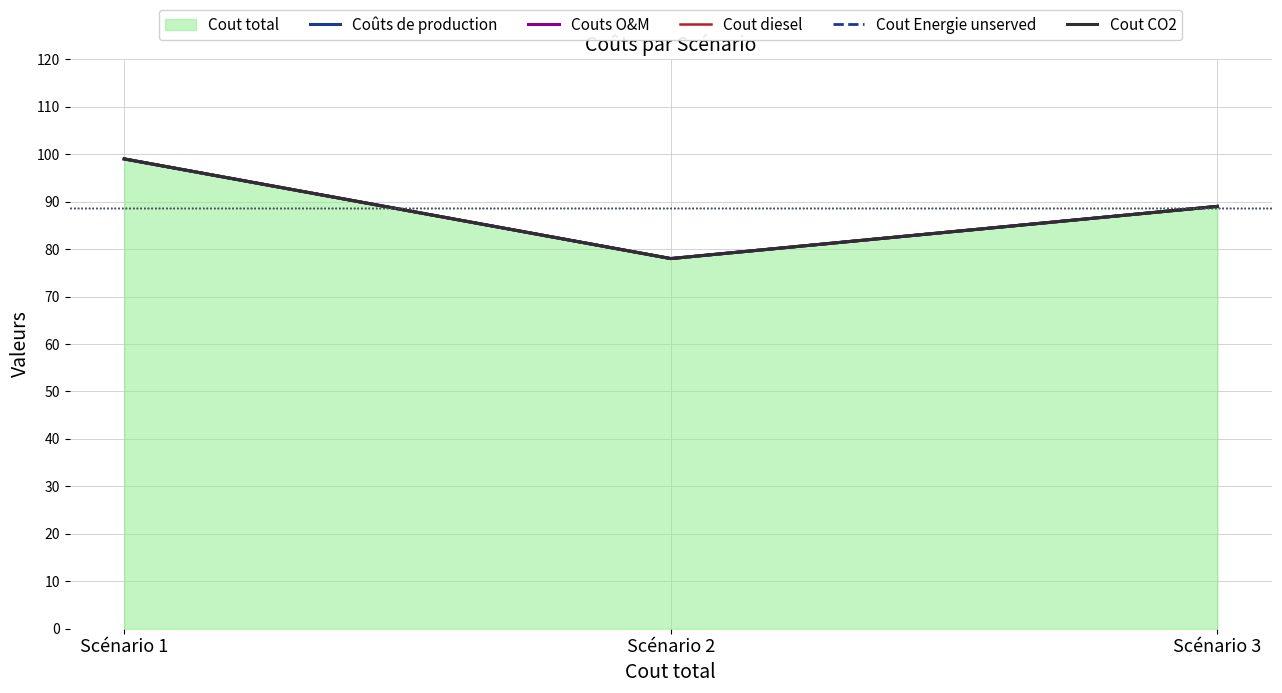

What is the sum of the Cout CO2 values at Scénario 2 and Scénario 1?

177